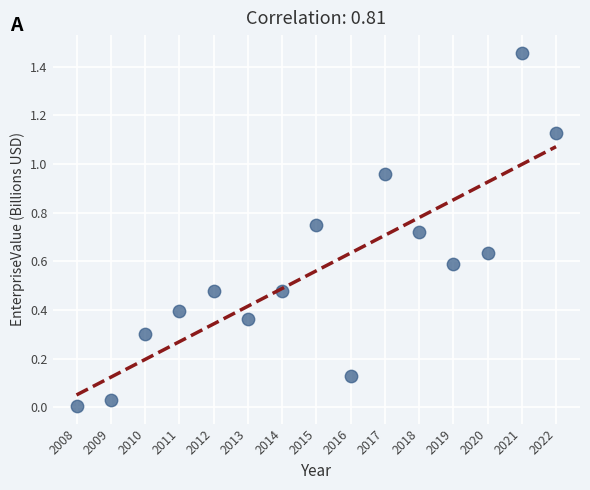

What is the range of X values (max minus min)?

14.0